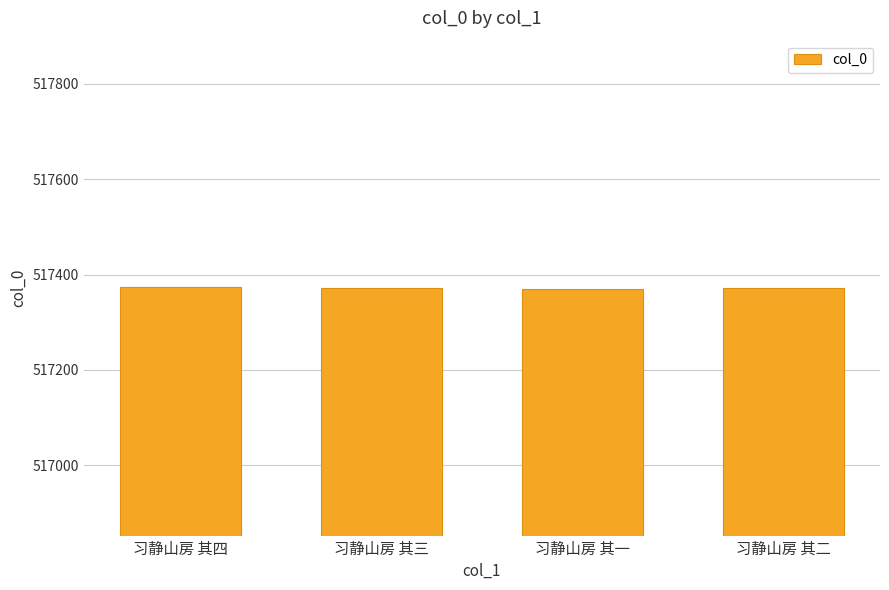

What is the value of the 1st bar from the left?

517373